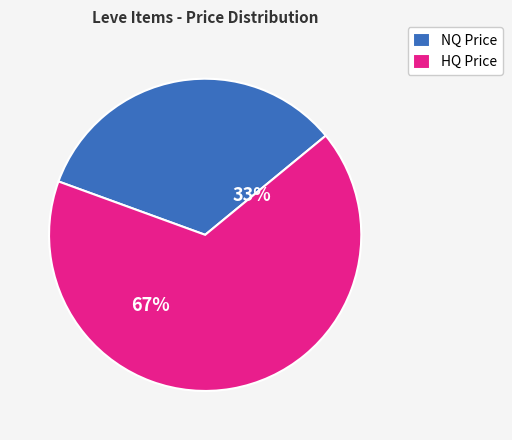

How many segments does this pie chart have?

2